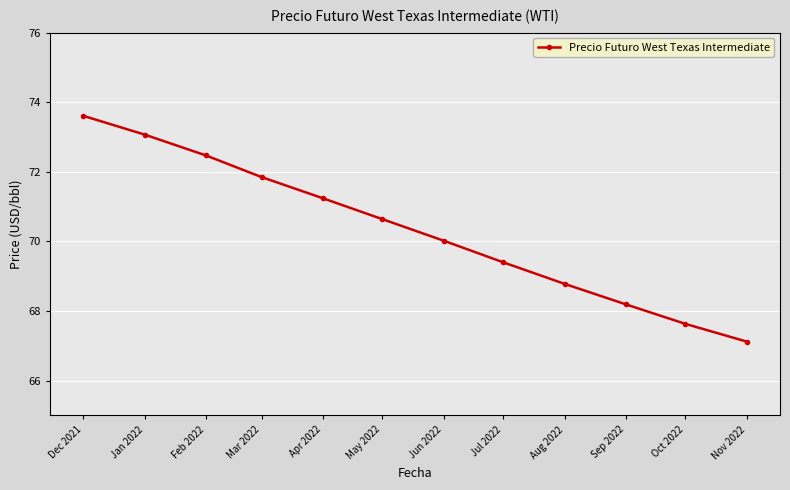

What is the change in value from Apr 2022 to May 2022?

-0.6